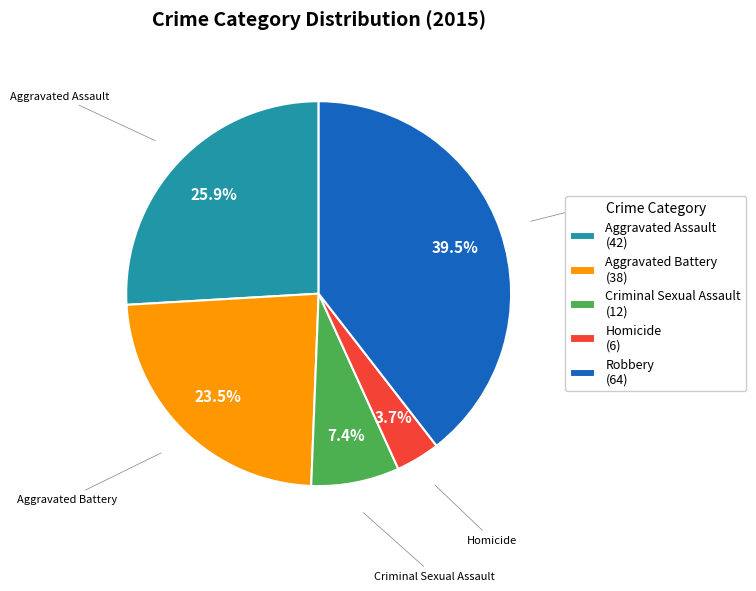

What portion of the pie excludes Criminal Sexual Assault?

92.6%